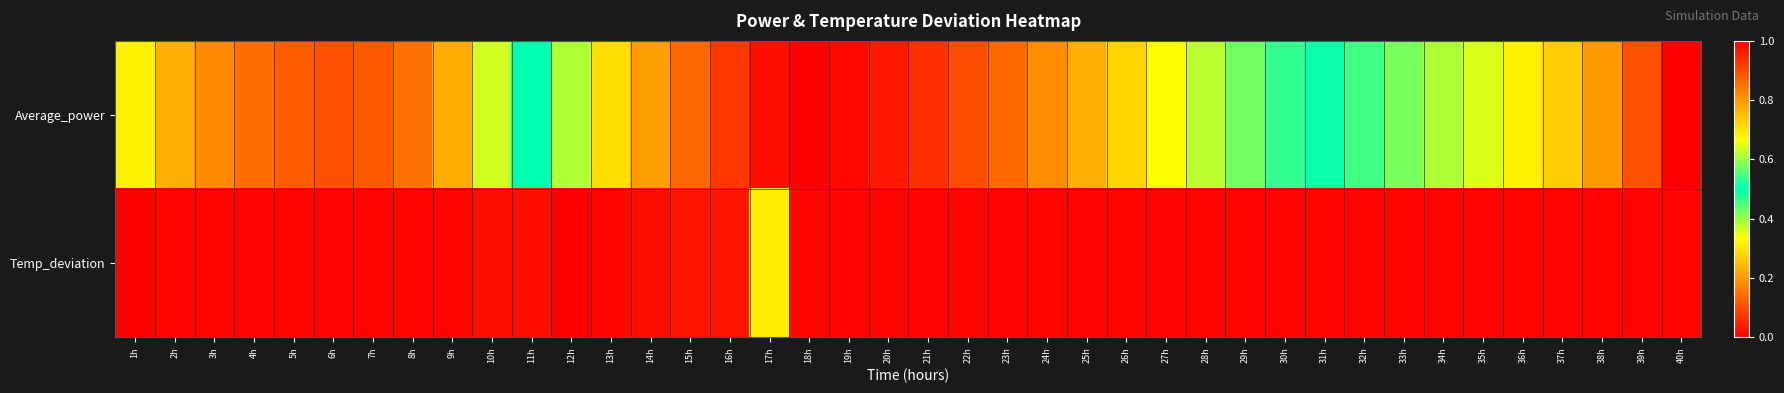

Which series changed the most between 30h and 39h?

Average_power